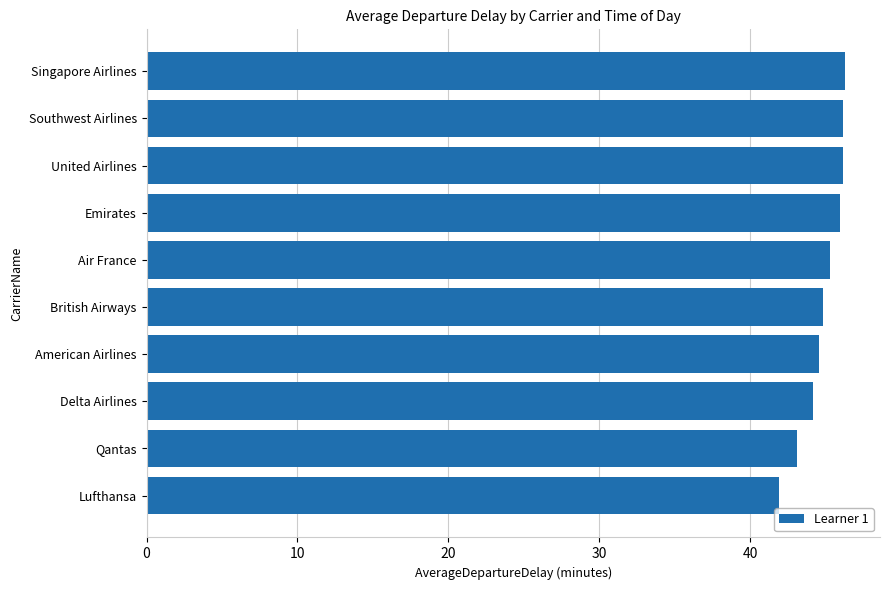

How many bars are there in total?

10